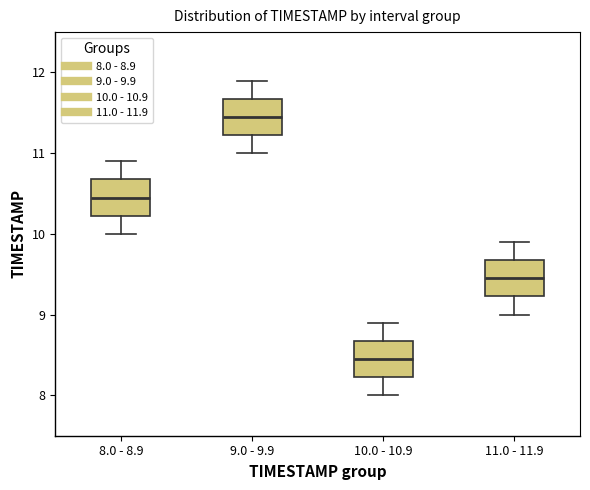

Reading left to right, read every box against the y-axis: the position of its median line, the range the box covers, and the ends of its whiskers. The values are not printed on the chart, so give them approximately, as read against the axis.

8.0 - 8.9: median 10.5, box 10.2 to 10.7, whiskers 10.0 to 10.9
9.0 - 9.9: median 11.5, box 11.2 to 11.7, whiskers 11.0 to 11.9
10.0 - 10.9: median 8.5, box 8.2 to 8.7, whiskers 8.0 to 8.9
11.0 - 11.9: median 9.5, box 9.2 to 9.7, whiskers 9.0 to 9.9